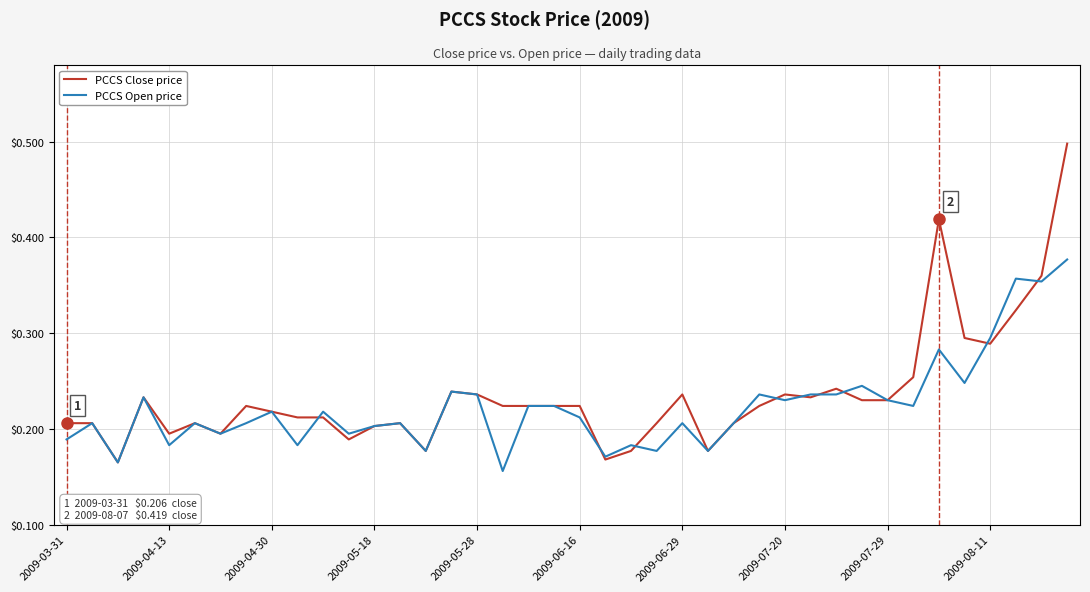

What is the maximum value shown in the chart?

0.5